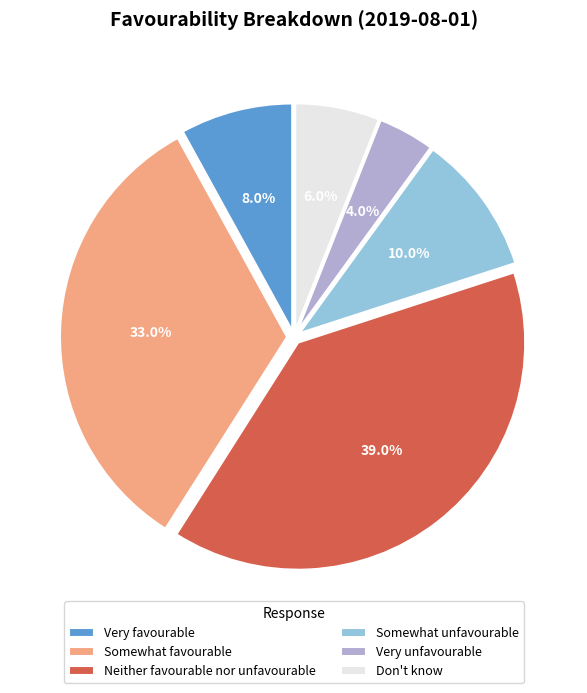

Which slice is the largest?

Neither favourable nor unfavourable